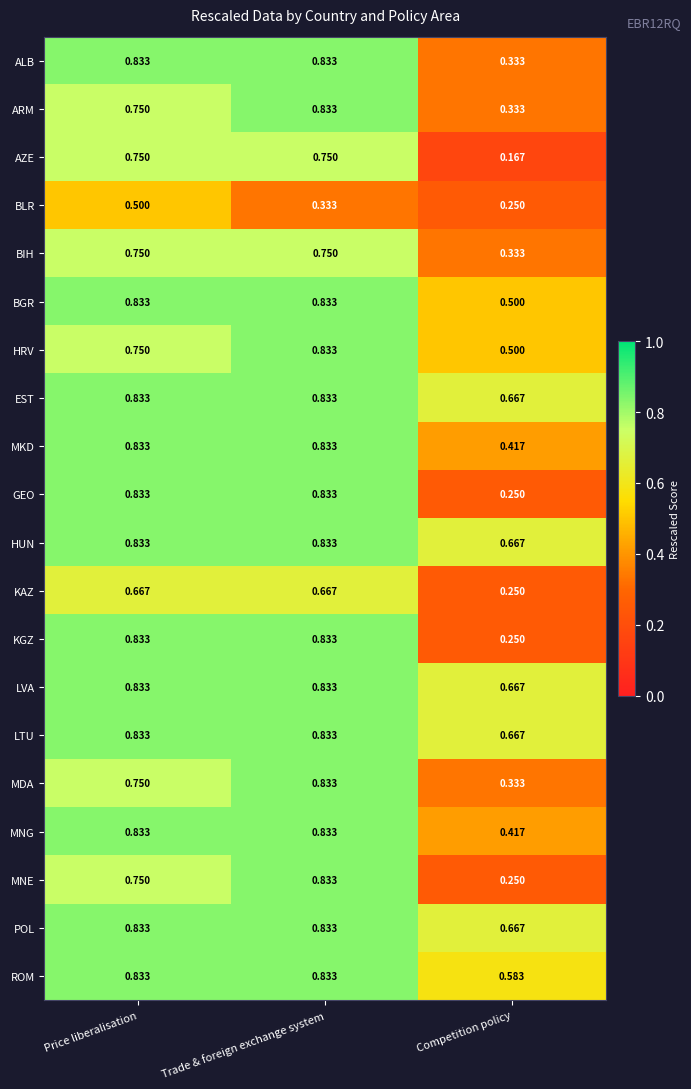

At which category is the sum across all series the highest?

Trade & foreign exchange system